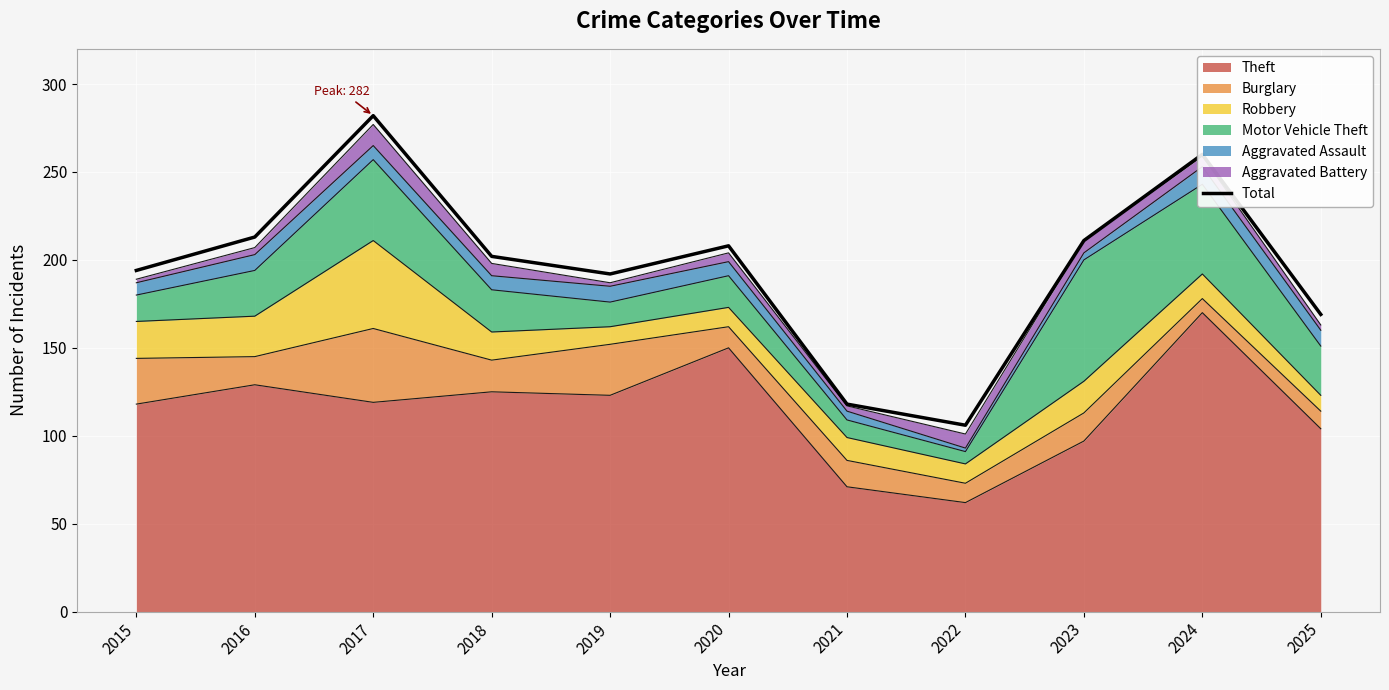

The value at 2018 is 202. True or false?

True